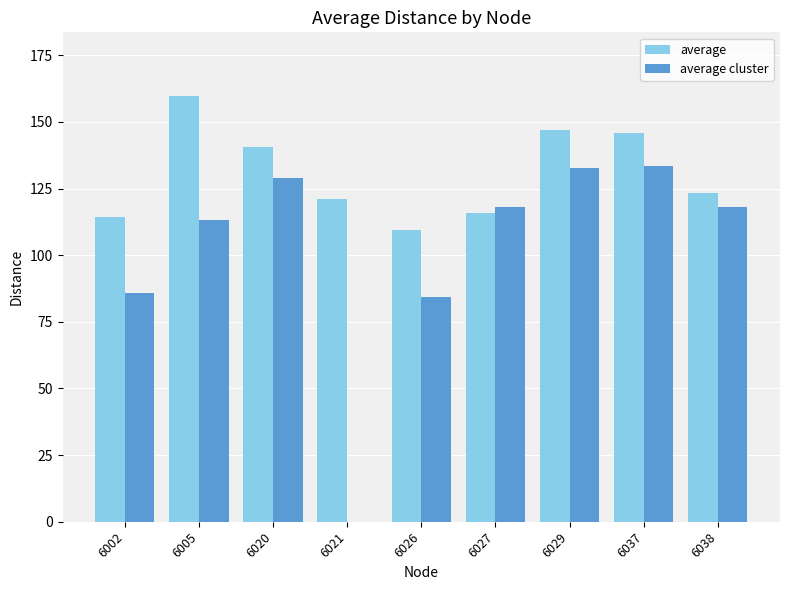

What is the greatest value displayed?

159.7